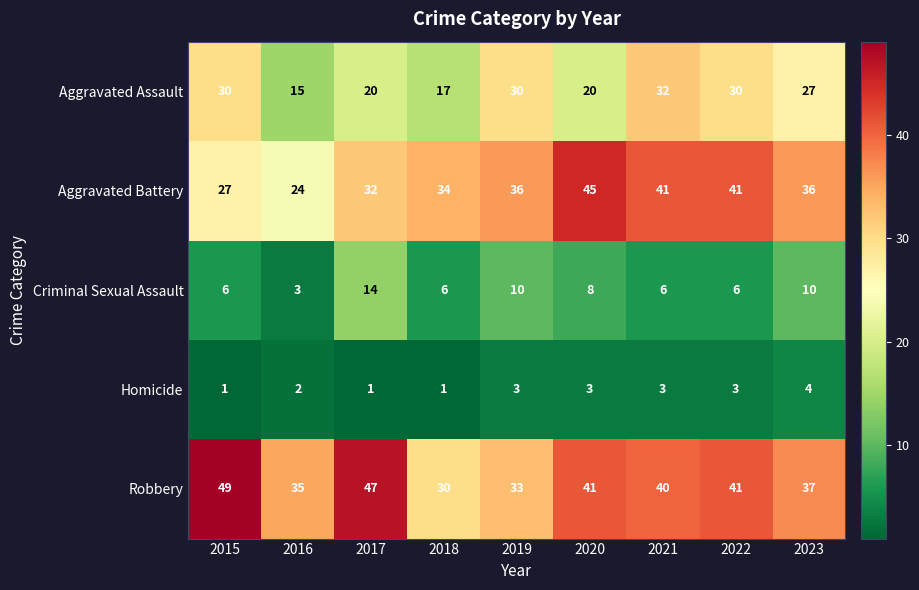

Between 2019 and 2023, which series saw the biggest shift?

Robbery